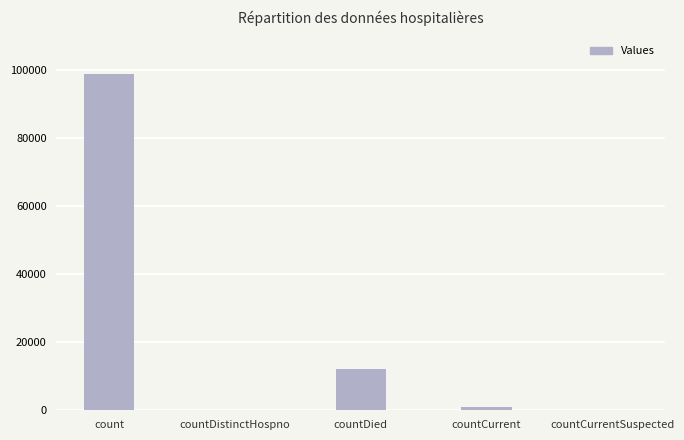

What is the greatest value displayed?

98873